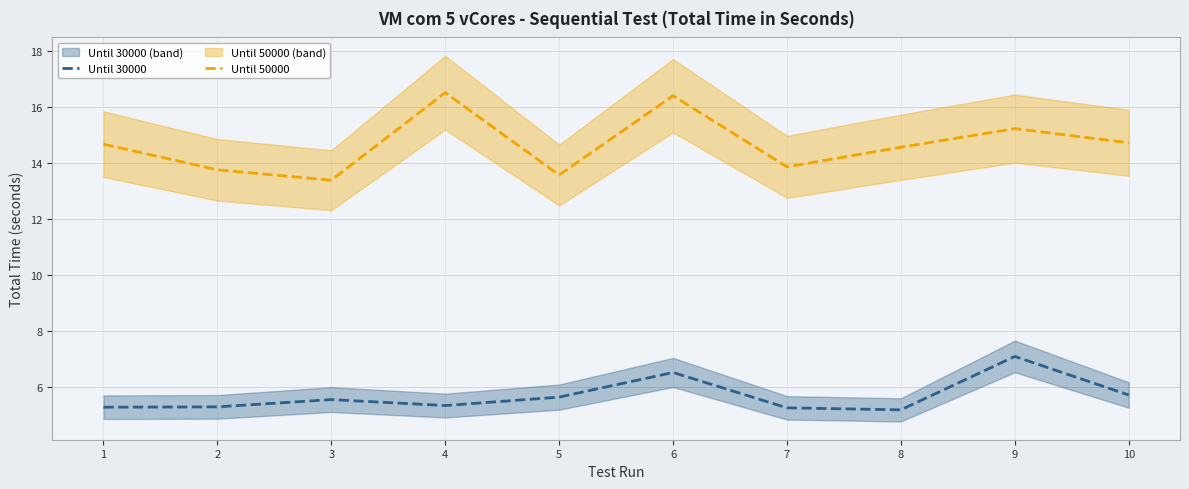

The Until 30000 series shows 5.3 at 4. True or false?

True